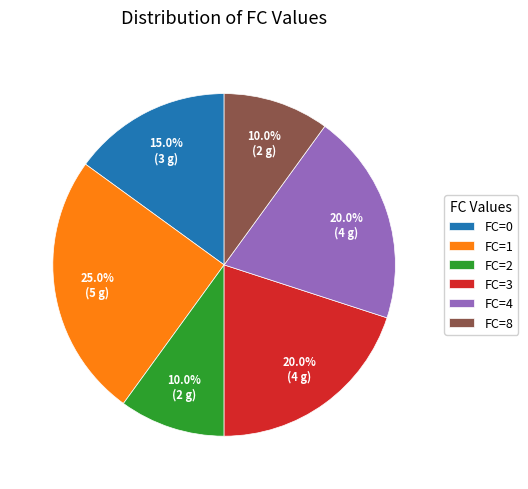

Between FC=2 and FC=1, which is larger?

FC=1